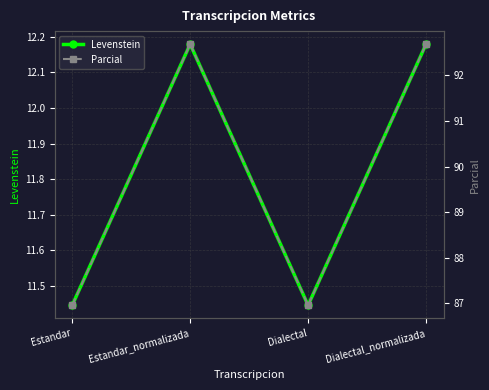

How many series are shown in this chart?

2